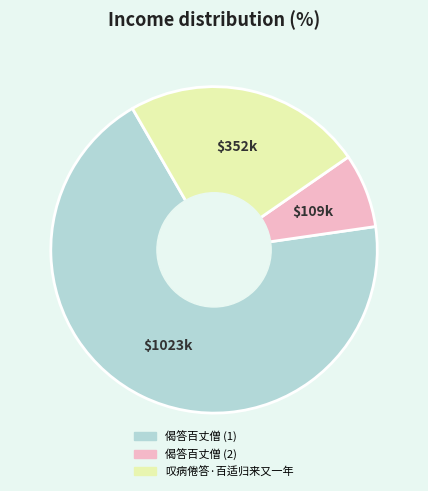

Is there any slice that represents more than half of the pie?

Yes